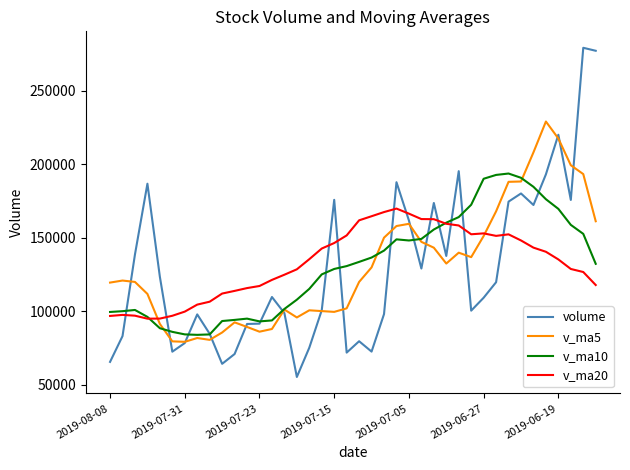

List the series in order of their peak value, lowest first.

v_ma20, v_ma10, v_ma5, volume